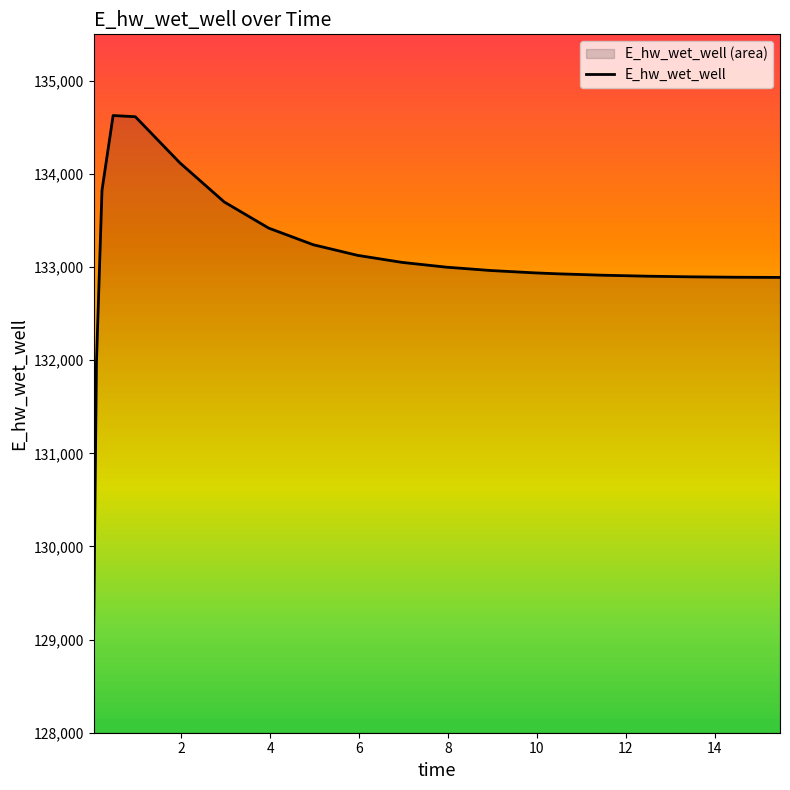

What is the smallest value displayed?

129070.3